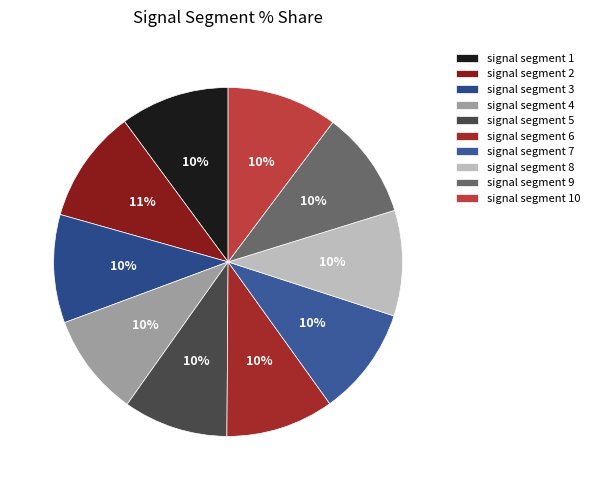

How many slices are in this pie chart?

10